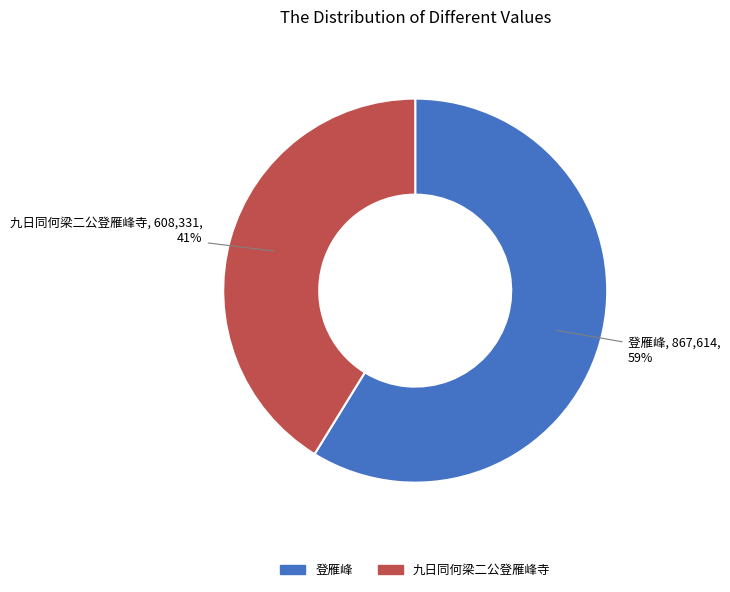

To the nearest percent, what is the difference between the 九日同何梁二公登雁峰寺 and 登雁峰 slice percentages?

18%